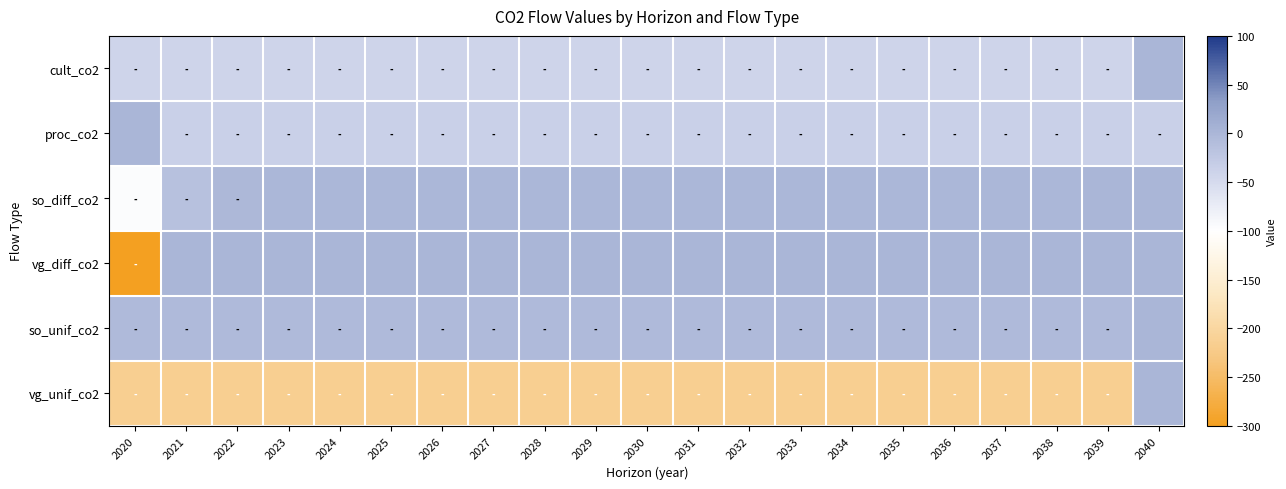

Reading left to right, extract all data points from this chart.

cult_co2: 2020=-41.6	2021=-41.6	2022=-41.6	2023=-41.6	2024=-41.6	2025=-41.6	2026=-41.6	2027=-41.6	2028=-41.6	2029=-41.6	2030=-41.6	2031=-41.6	2032=-41.6	2033=-41.6	2034=-41.6	2035=-41.6	2036=-41.6	2037=-41.6	2038=-41.6	2039=-41.6	2040=0.0
proc_co2: 2020=0.0	2021=-35.6	2022=-35.6	2023=-35.6	2024=-35.6	2025=-35.6	2026=-35.6	2027=-35.6	2028=-35.6	2029=-35.6	2030=-35.6	2031=-35.6	2032=-35.6	2033=-35.6	2034=-35.6	2035=-35.6	2036=-35.6	2037=-35.6	2038=-35.6	2039=-35.6	2040=-35.6
so_diff_co2: 2020=-96.0	2021=-14.2	2022=-2.1	2023=-0.3	2024=-0.0	2025=-0.0	2026=-0.0	2027=-0.0	2028=-0.0	2029=-0.0	2030=-0.0	2031=-0.0	2032=-0.0	2033=-0.0	2034=-0.0	2035=-0.0	2036=-0.0	2037=-0.0	2038=-0.0	2039=-0.0	2040=0.0
vg_diff_co2: 2020=-4304.2	2021=0.0	2022=0.0	2023=0.0	2024=0.0	2025=0.0	2026=0.0	2027=0.0	2028=0.0	2029=0.0	2030=0.0	2031=0.0	2032=0.0	2033=0.0	2034=0.0	2035=0.0	2036=0.0	2037=0.0	2038=0.0	2039=0.0	2040=0.0
so_unif_co2: 2020=-5.6	2021=-5.6	2022=-5.6	2023=-5.6	2024=-5.6	2025=-5.6	2026=-5.6	2027=-5.6	2028=-5.6	2029=-5.6	2030=-5.6	2031=-5.6	2032=-5.6	2033=-5.6	2034=-5.6	2035=-5.6	2036=-5.6	2037=-5.6	2038=-5.6	2039=-5.6	2040=0.0
vg_unif_co2: 2020=-215.2	2021=-215.2	2022=-215.2	2023=-215.2	2024=-215.2	2025=-215.2	2026=-215.2	2027=-215.2	2028=-215.2	2029=-215.2	2030=-215.2	2031=-215.2	2032=-215.2	2033=-215.2	2034=-215.2	2035=-215.2	2036=-215.2	2037=-215.2	2038=-215.2	2039=-215.2	2040=0.0